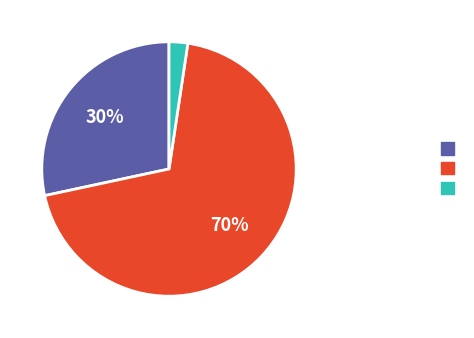

Which slice is the largest?

Sum of Groundwater Storage Volume